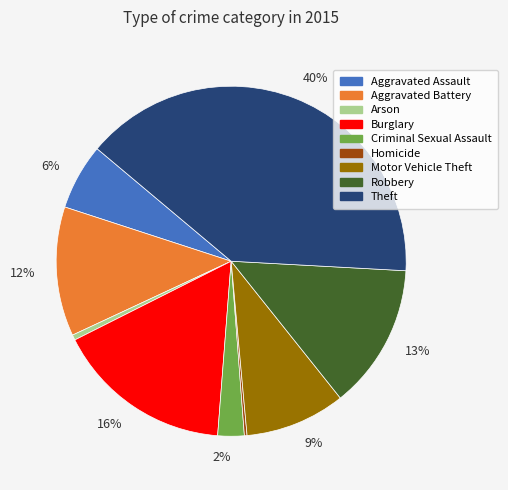

To the nearest percent, what is the average slice percentage?

11%